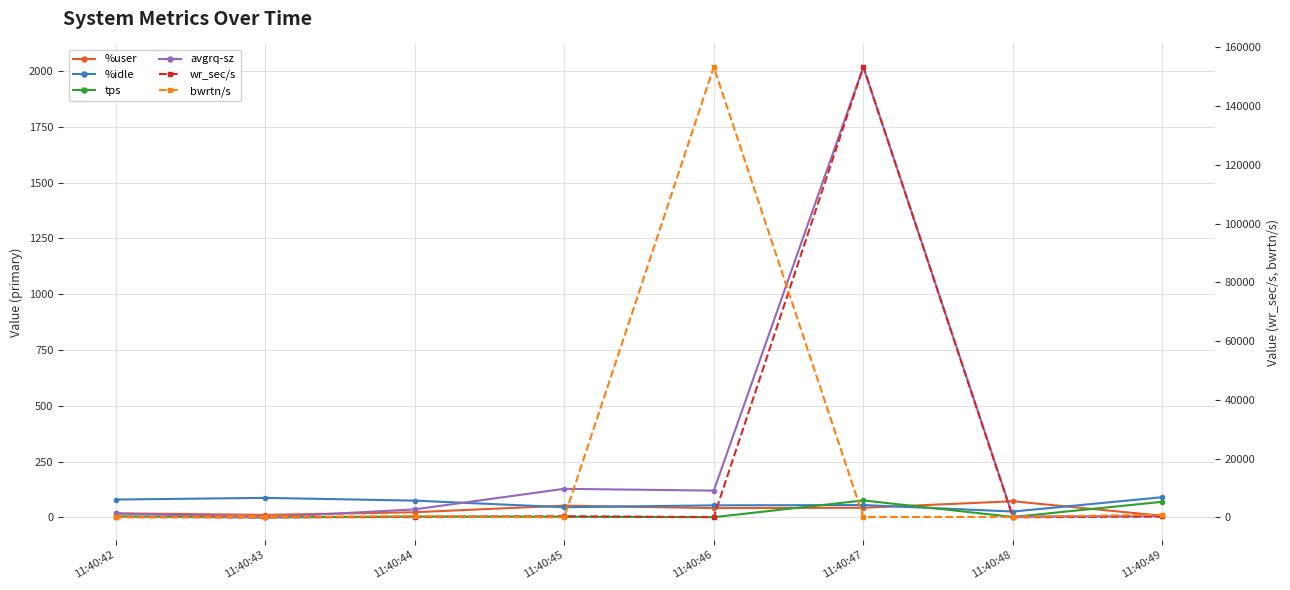

The tps series shows 5.2 at 11:40:44. True or false?

False